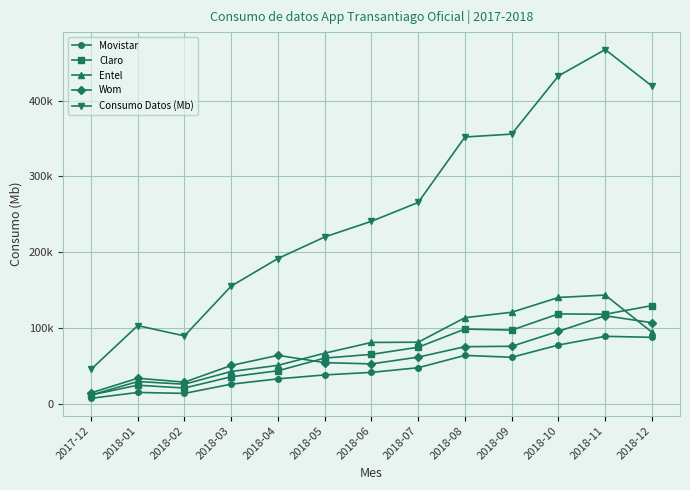

Rank the categories by Wom value from highest to lowest.

2018-11, 2018-12, 2018-10, 2018-09, 2018-08, 2018-04, 2018-07, 2018-05, 2018-06, 2018-03, 2018-01, 2018-02, 2017-12